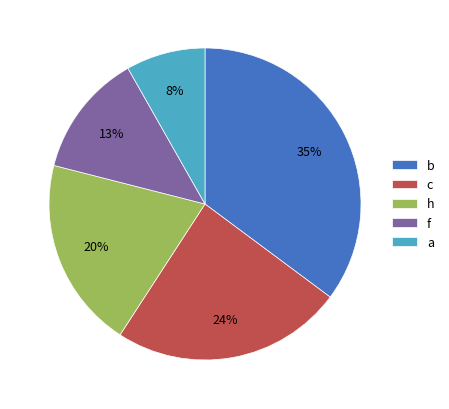

What percentage is the b slice, to the nearest percent?

35%